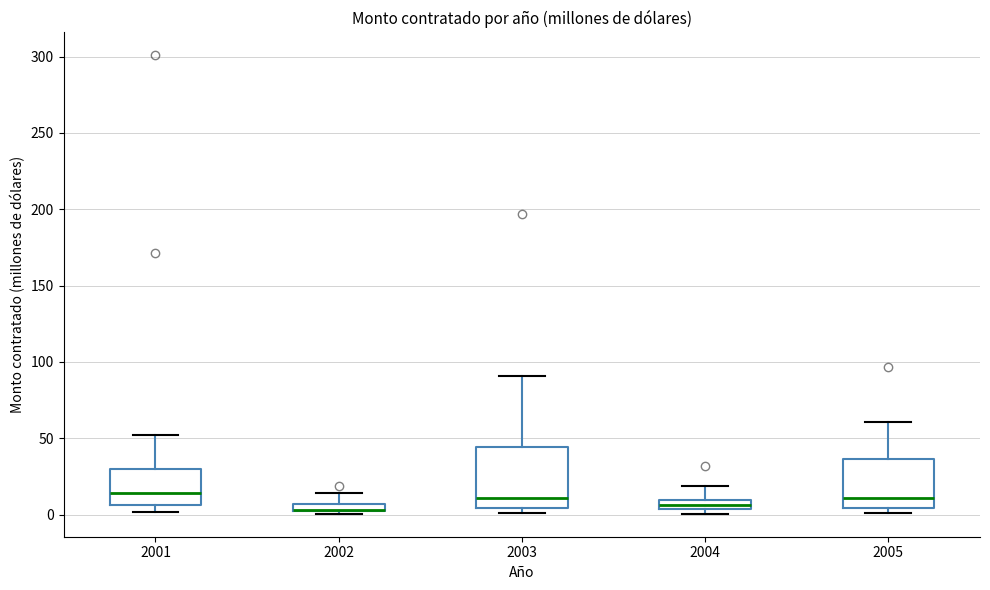

Where is the upper edge of the box at x = 2001 on the y-axis? The values are not printed on the chart, so give them approximately, as read against the axis.

30